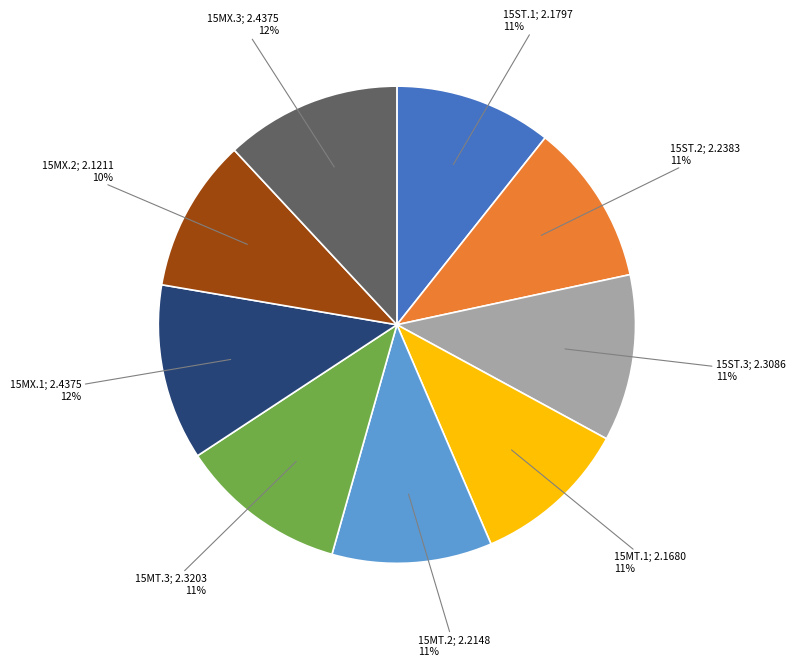

Is there any slice that represents more than half of the pie?

No